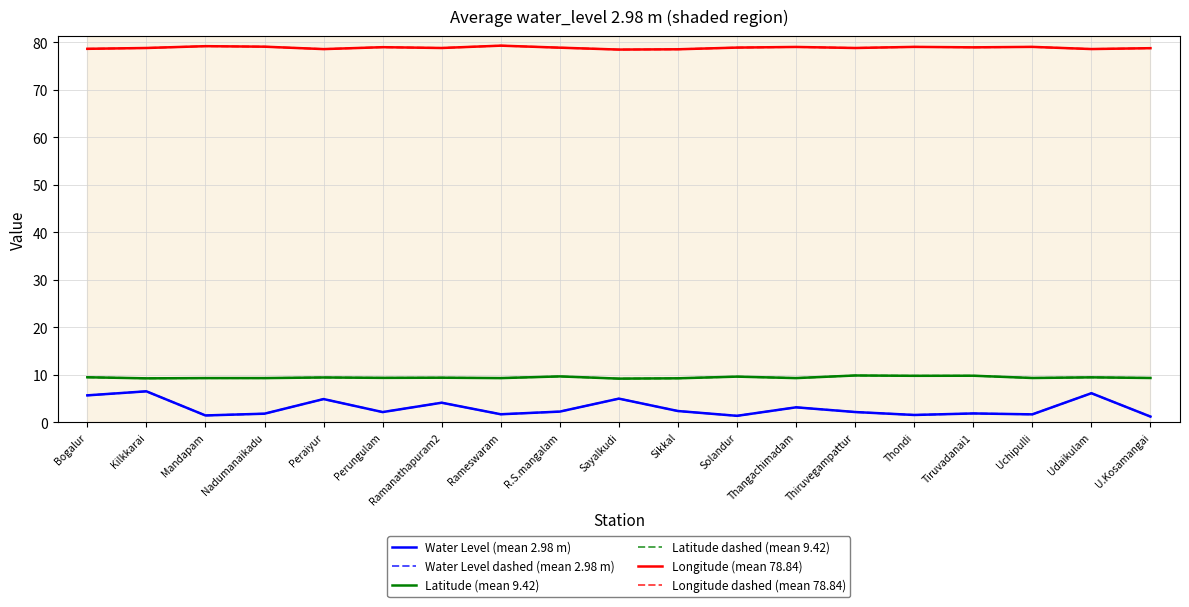

At which label does Longitude dashed (mean 78.84) reach its peak?

Rameswaram